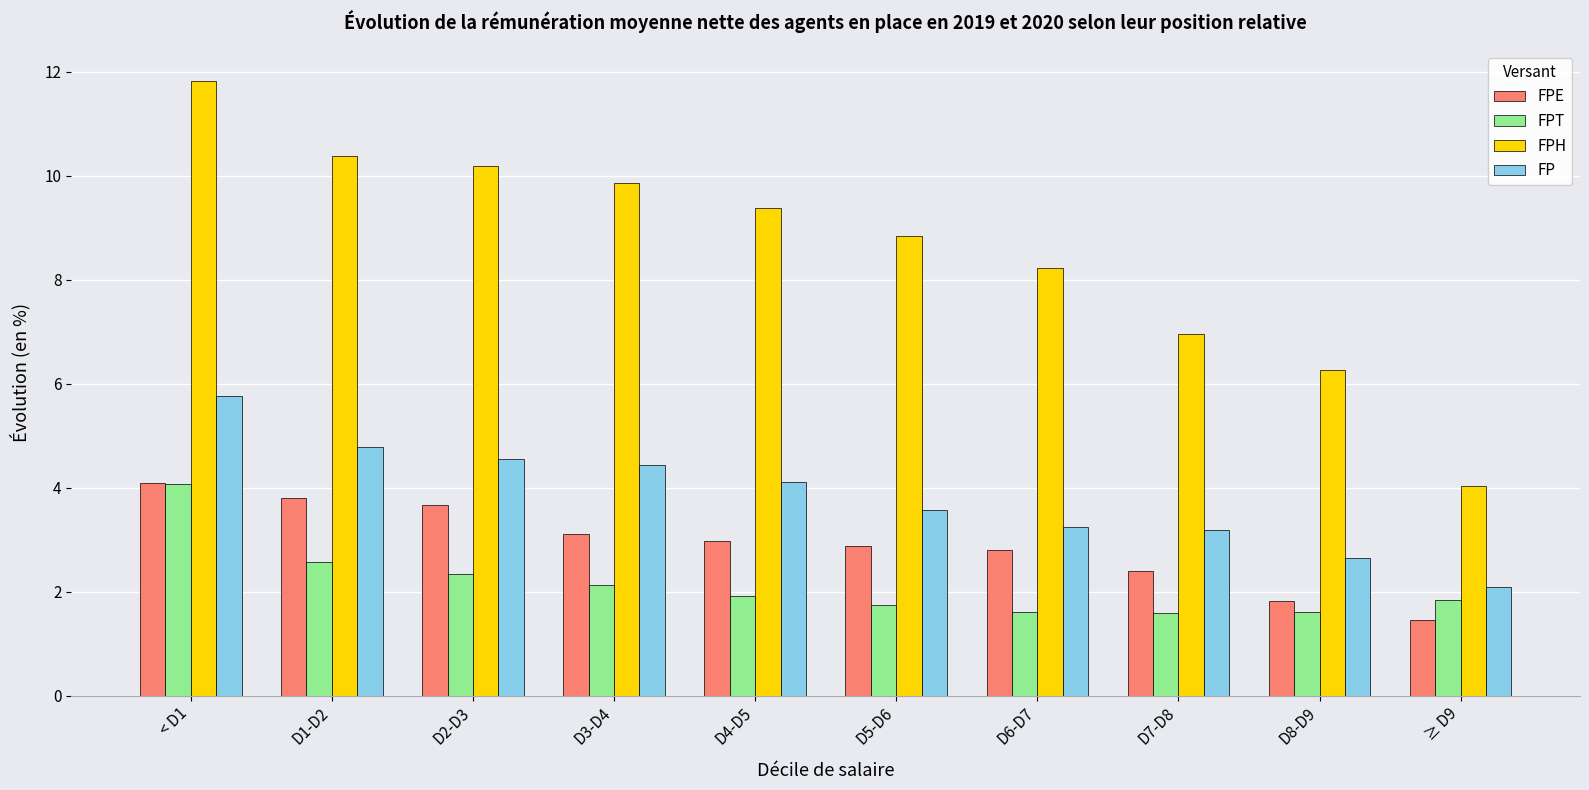

What position from the right is D6-D7?

4